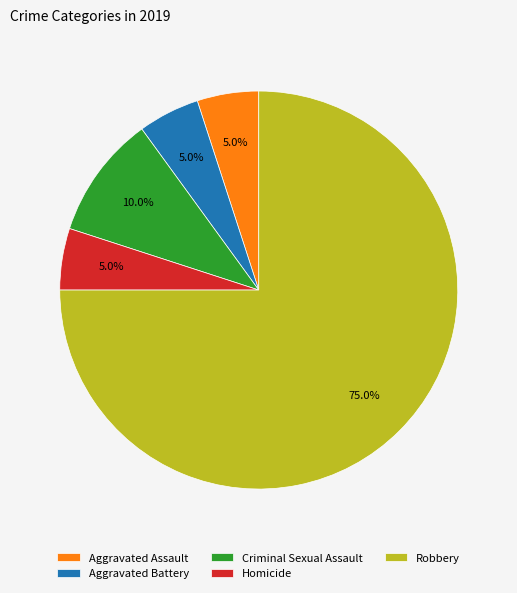

How many slices are in this pie chart?

5